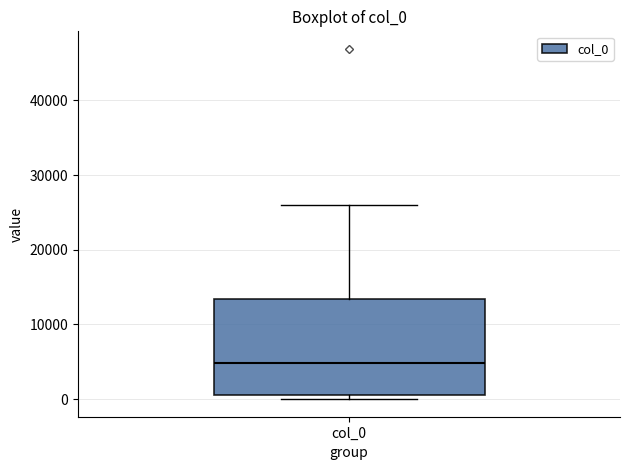

Transcribe this box plot: give where the median line is, the range the box spans, and where the two whiskers end, as read against the y-axis. The values are not printed on the chart, so give them approximately, as read against the axis.

median 5000, box 1000 to 13000, whiskers 0 to 26000